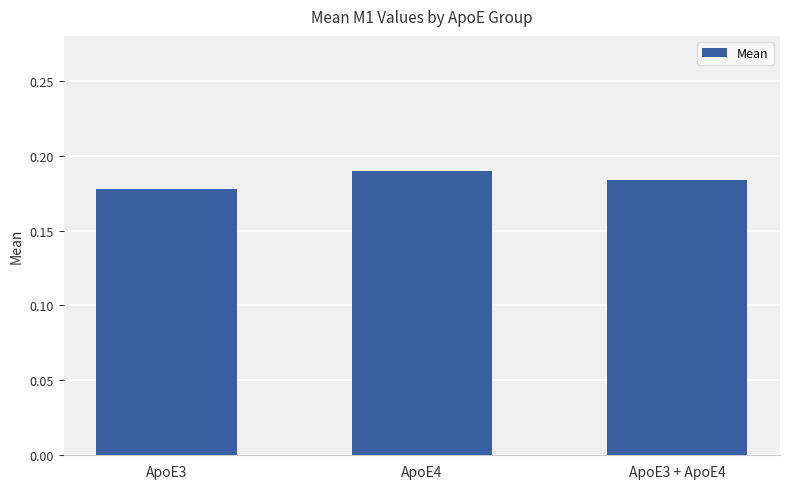

What position from the right is ApoE4?

2